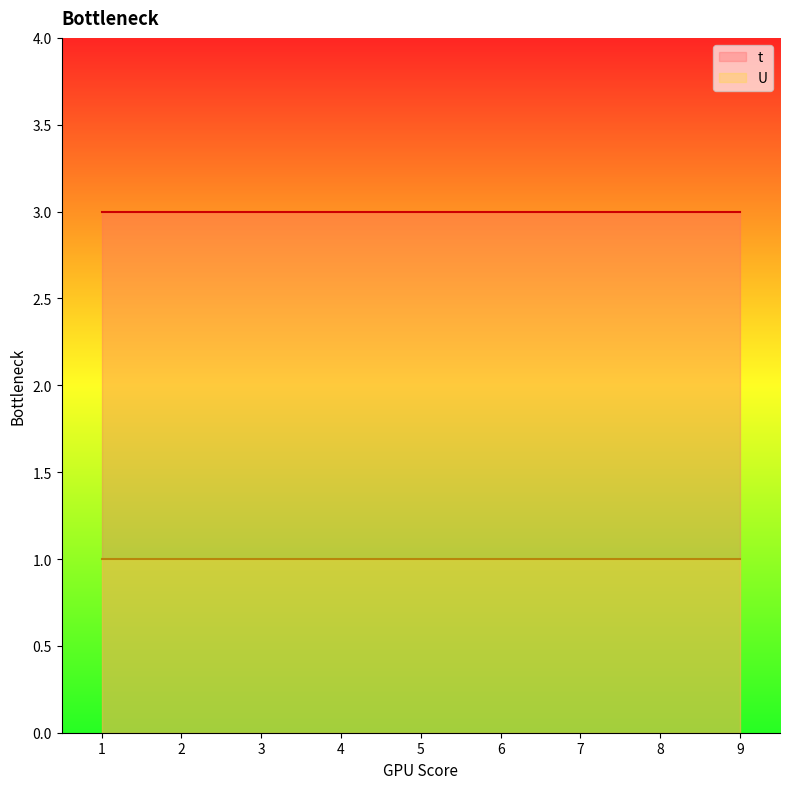

True or false: t and U intersect in this chart.

False